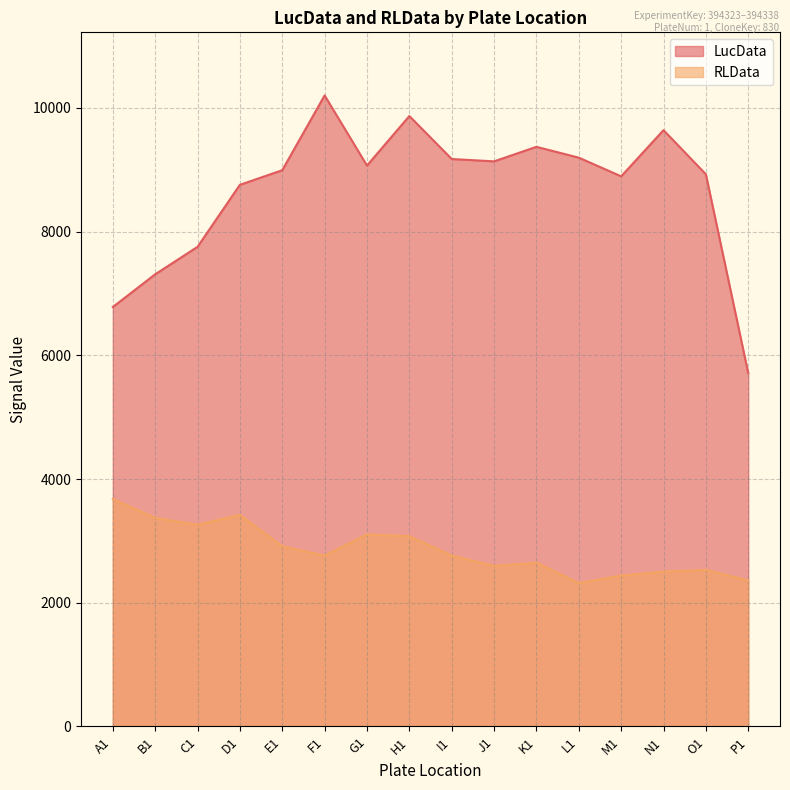

What is the label of the 5th point from the right?

L1